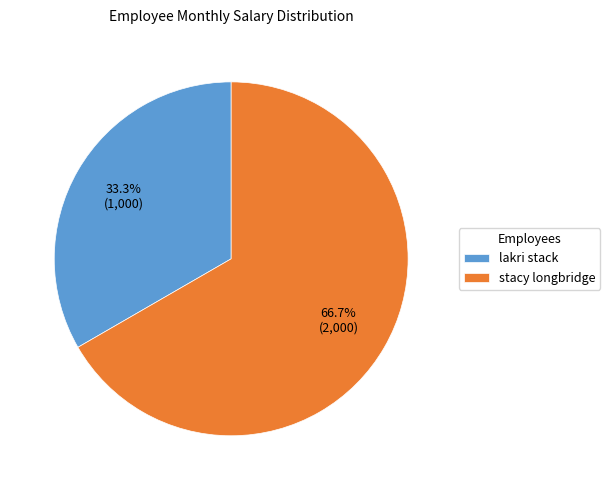

Rank the categories by value from lowest to highest.

lakri stack, stacy longbridge